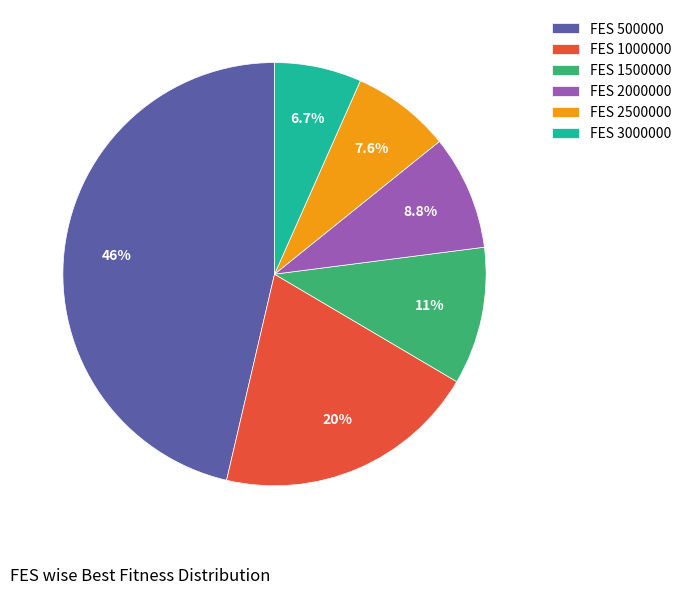

Rank the categories by value from lowest to highest.

FES 3000000, FES 2500000, FES 2000000, FES 1500000, FES 1000000, FES 500000